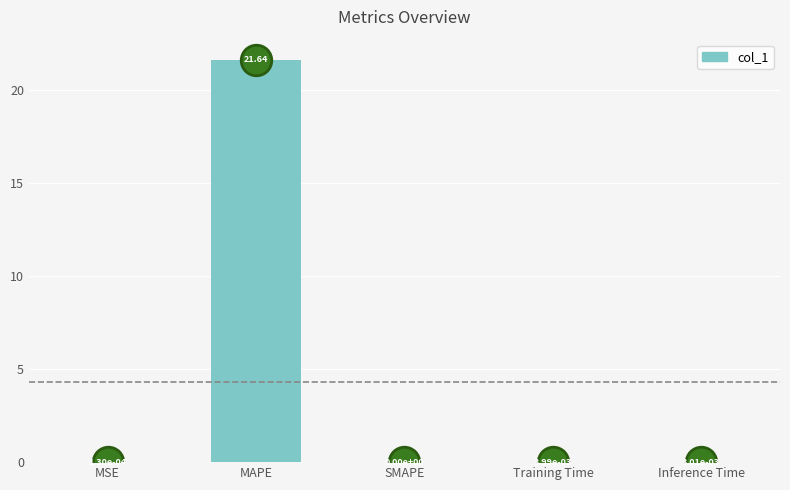

What is the difference between the values at MAPE and MSE?

21.6